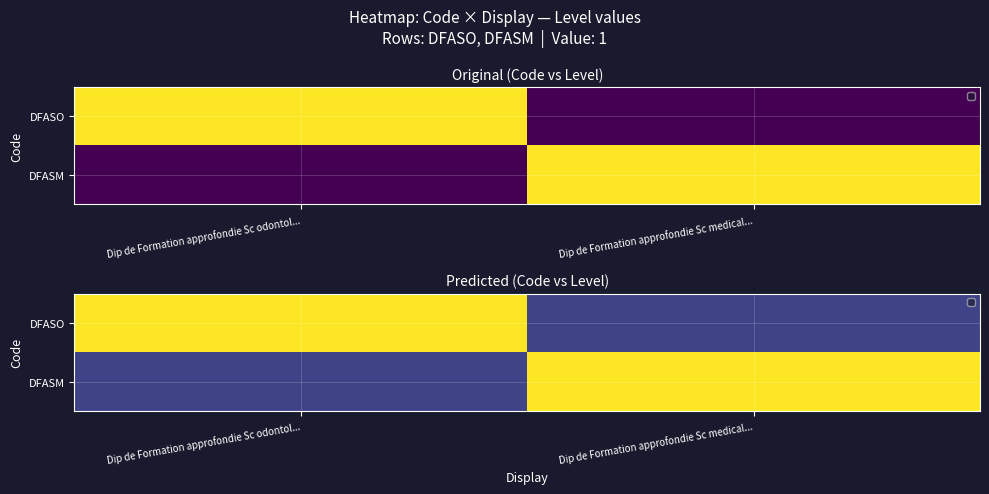

At which category does the chart reach its minimum across all series?

Dip de Formation approfondie Sc medical...